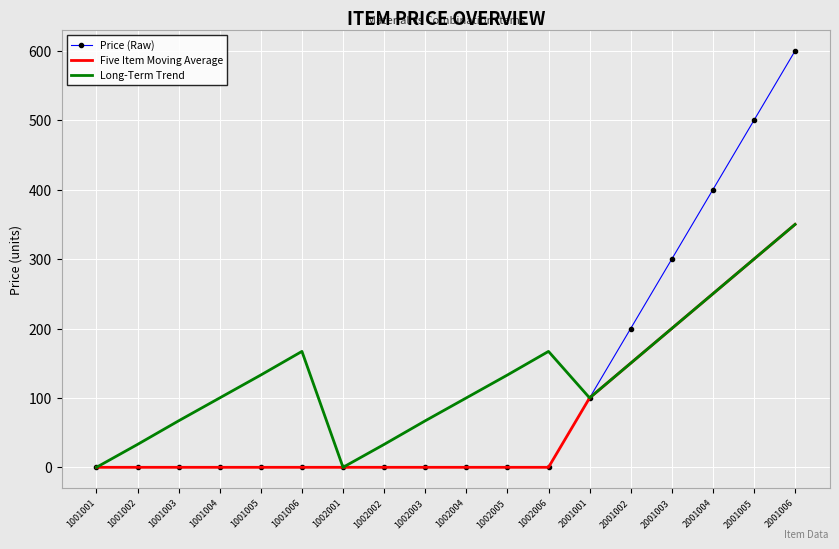

Between 1002005 and 2001006, which series saw the biggest shift?

Price (Raw)